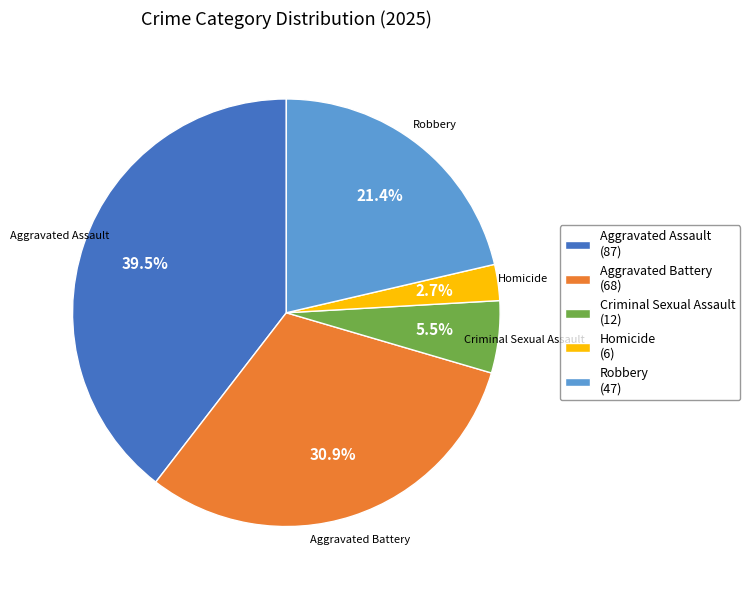

Combined, what portion of the pie is Aggravated Battery (68) and Robbery (47)?

52.3%